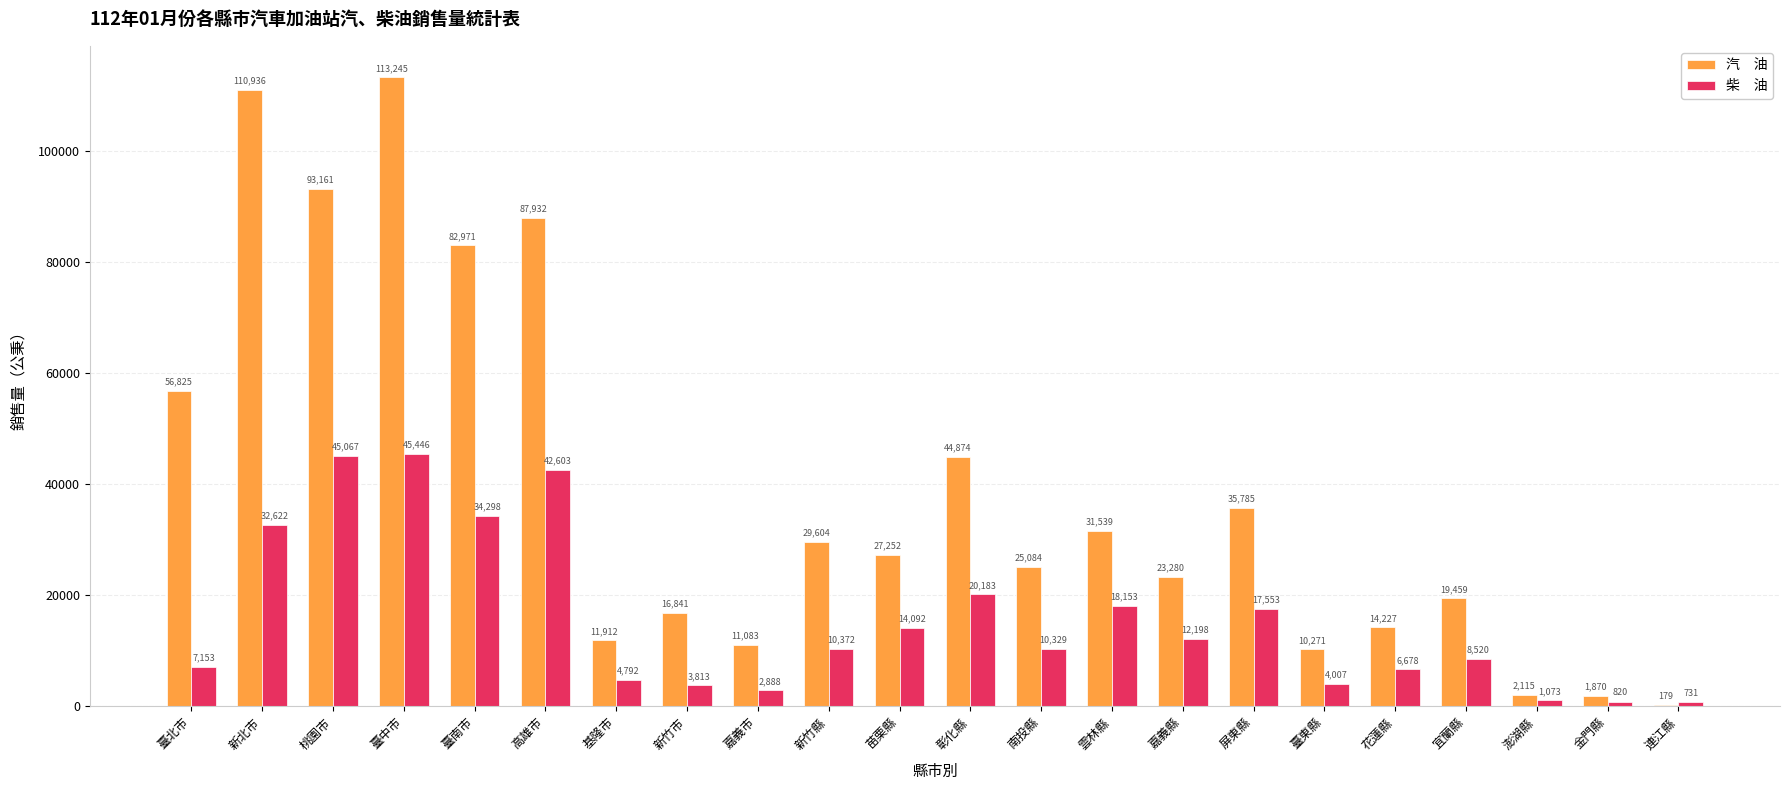

What is the greatest value displayed?

113245